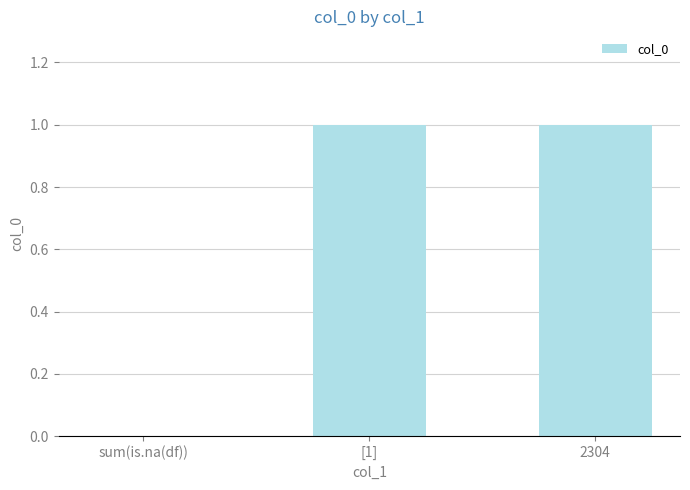

The chart shows a value of 1 at sum(is.na(df)). True or false?

False